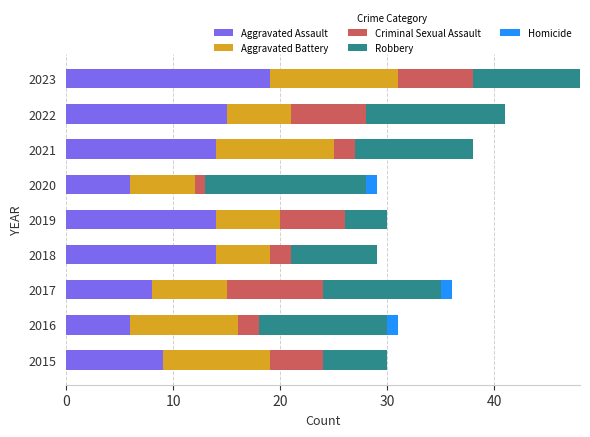

What is the maximum value for Aggravated Assault?

19